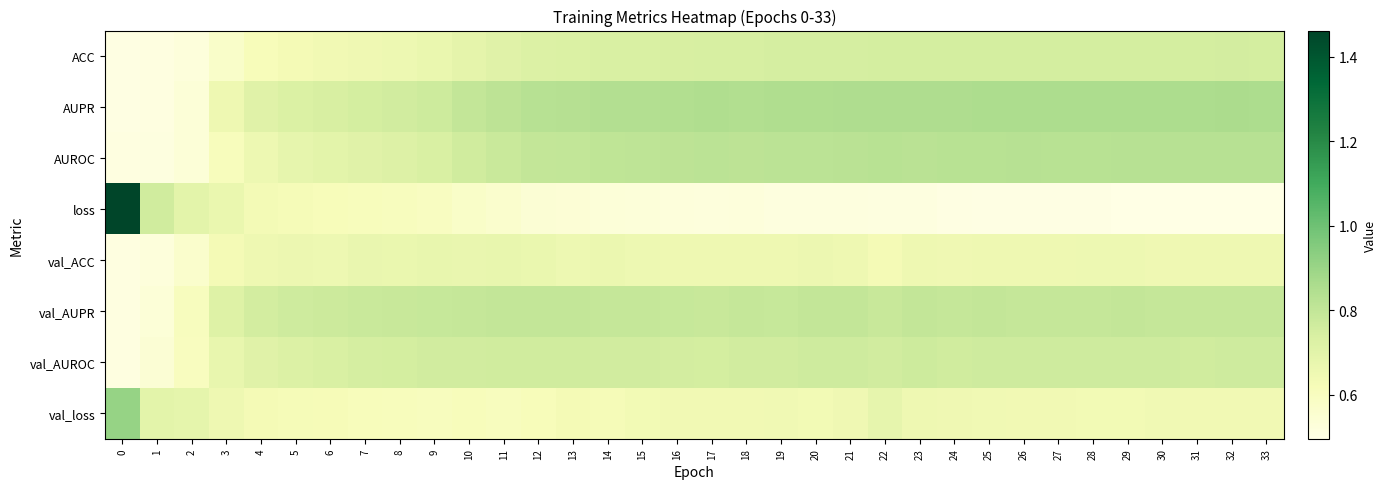

Which series has the largest range (max minus min)?

loss